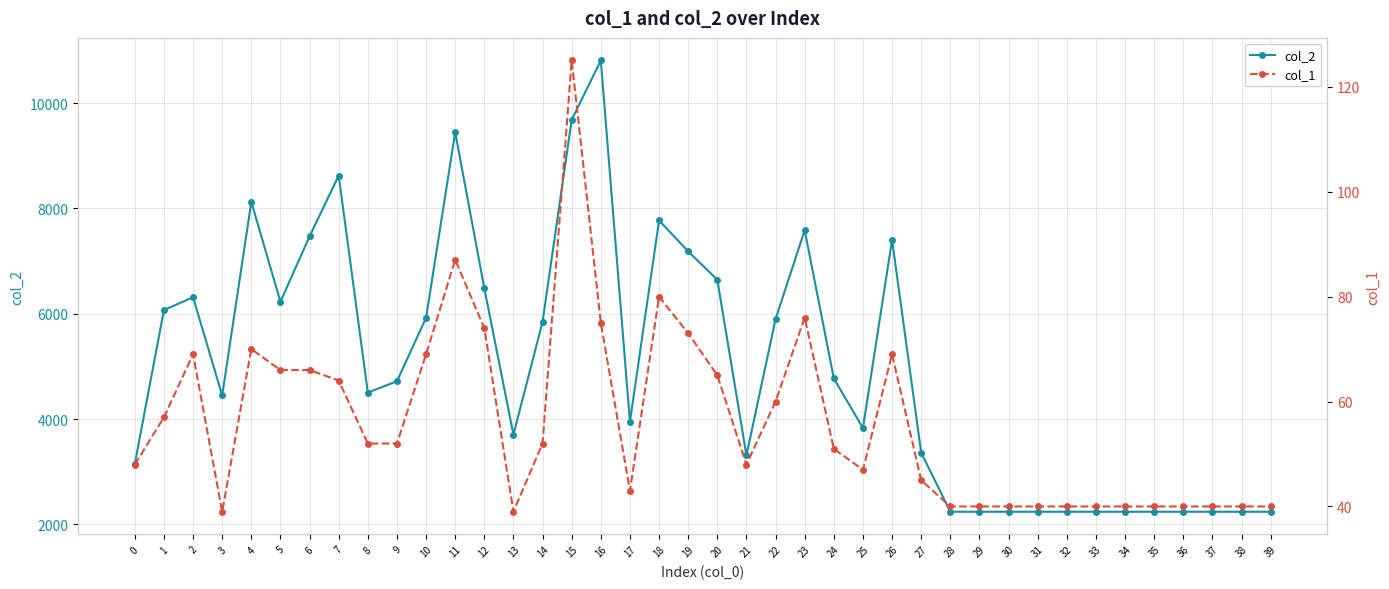

List the series in order of their overall mean, lowest first.

col_1, col_2